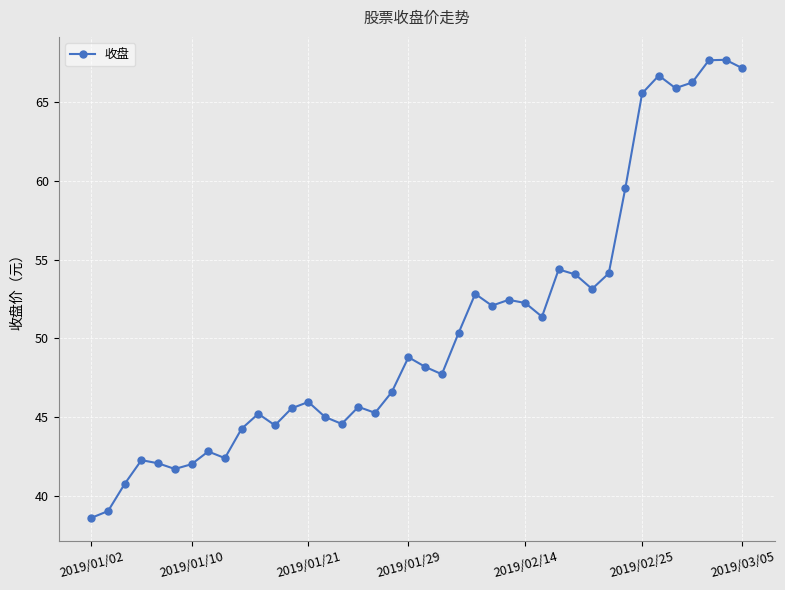

Does the chart have visible grid lines?

Yes